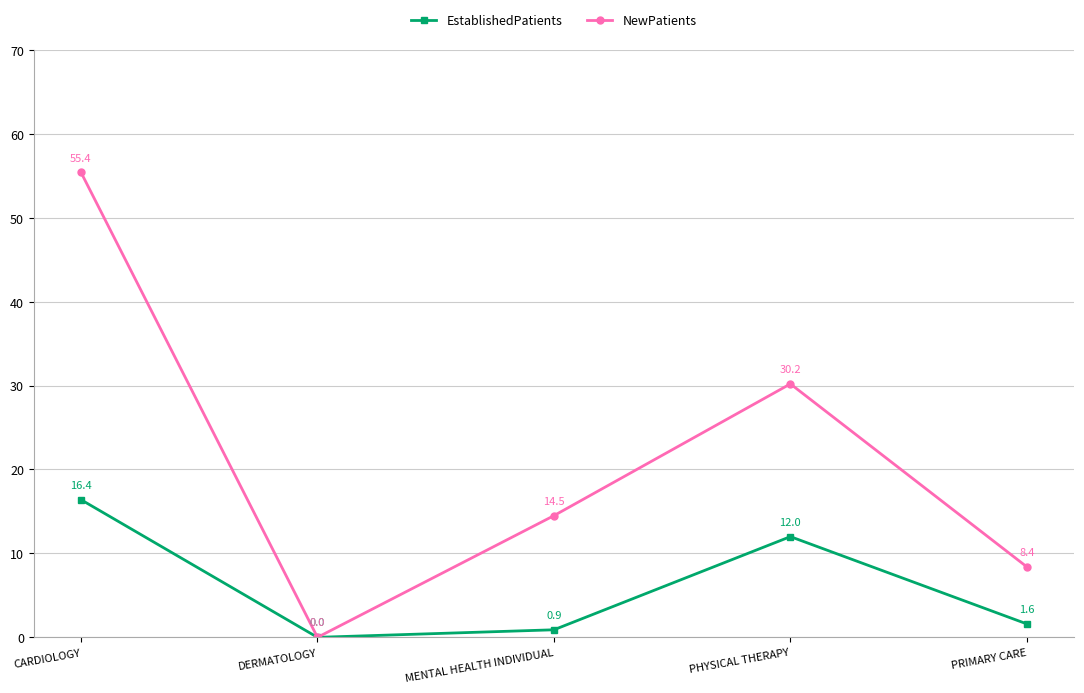

Which series changed the most between DERMATOLOGY and PRIMARY CARE?

NewPatients